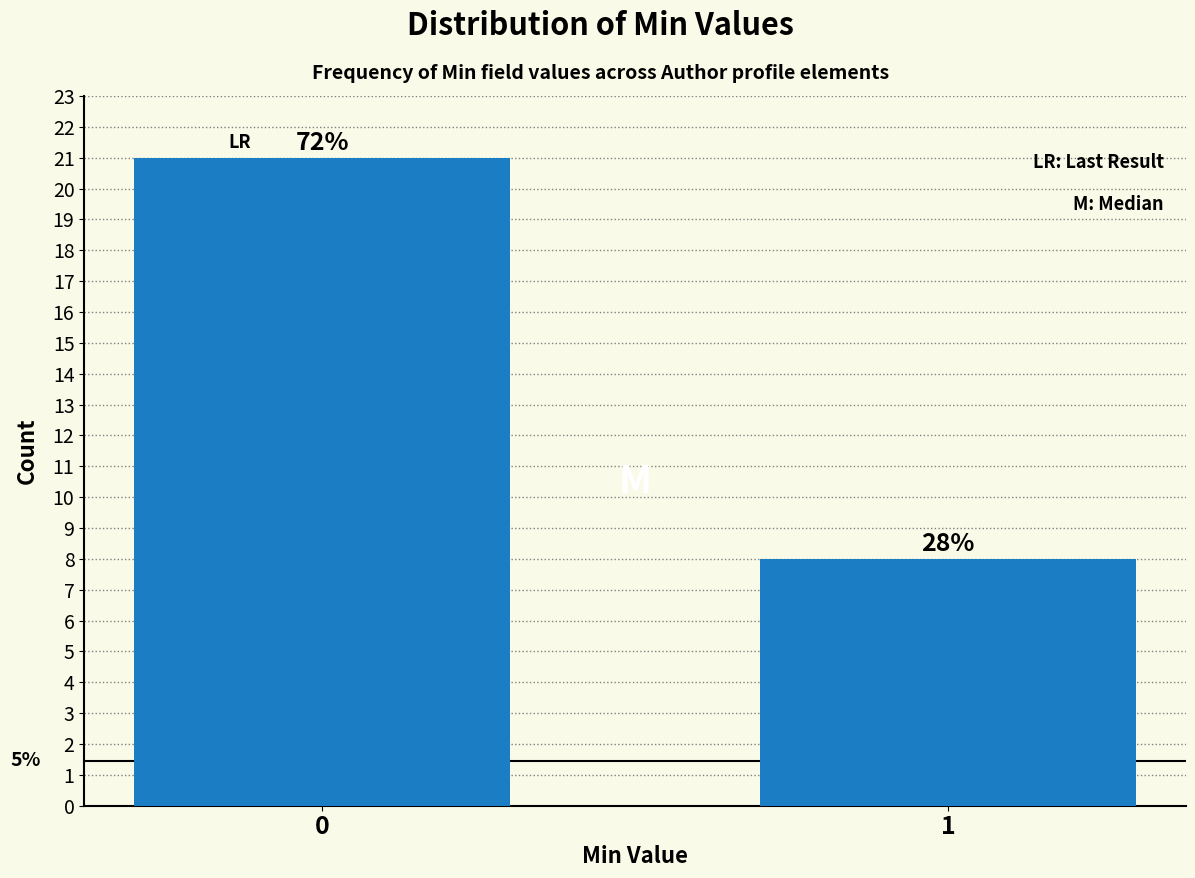

How many bars are there in total?

2